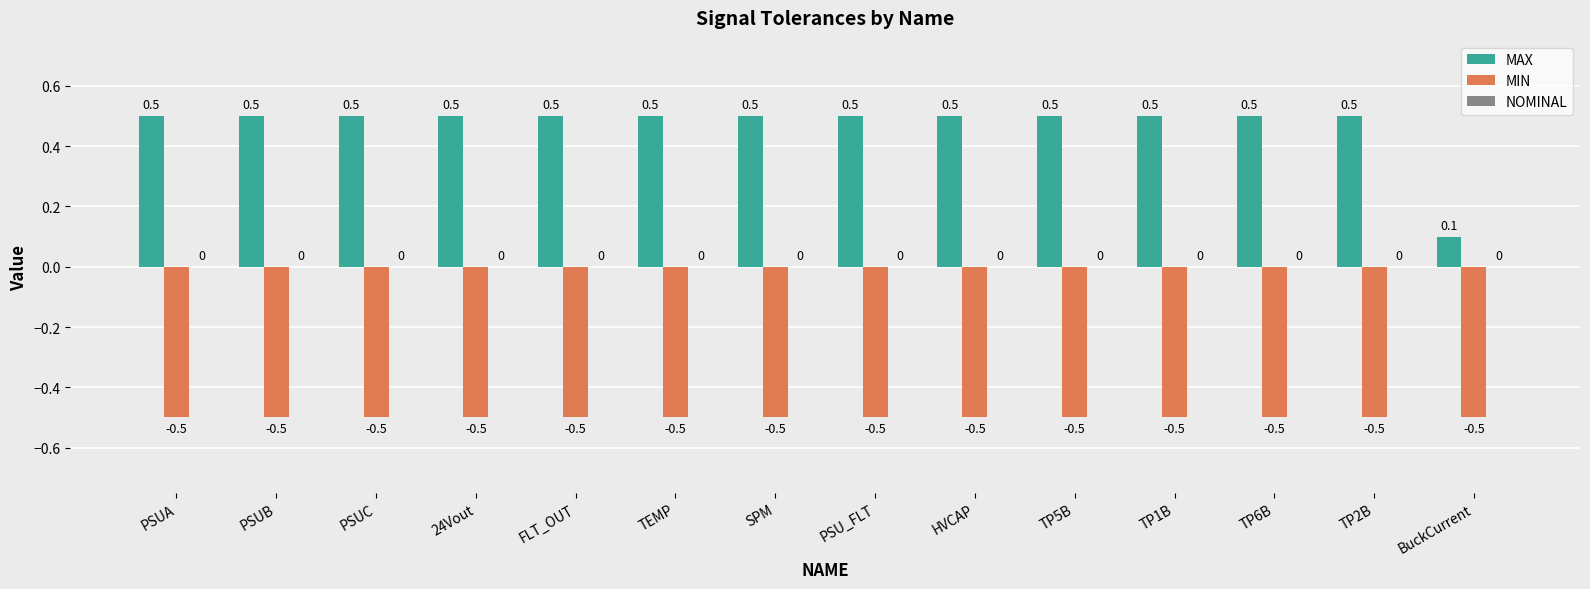

Read the MIN value at PSUA.

-0.5